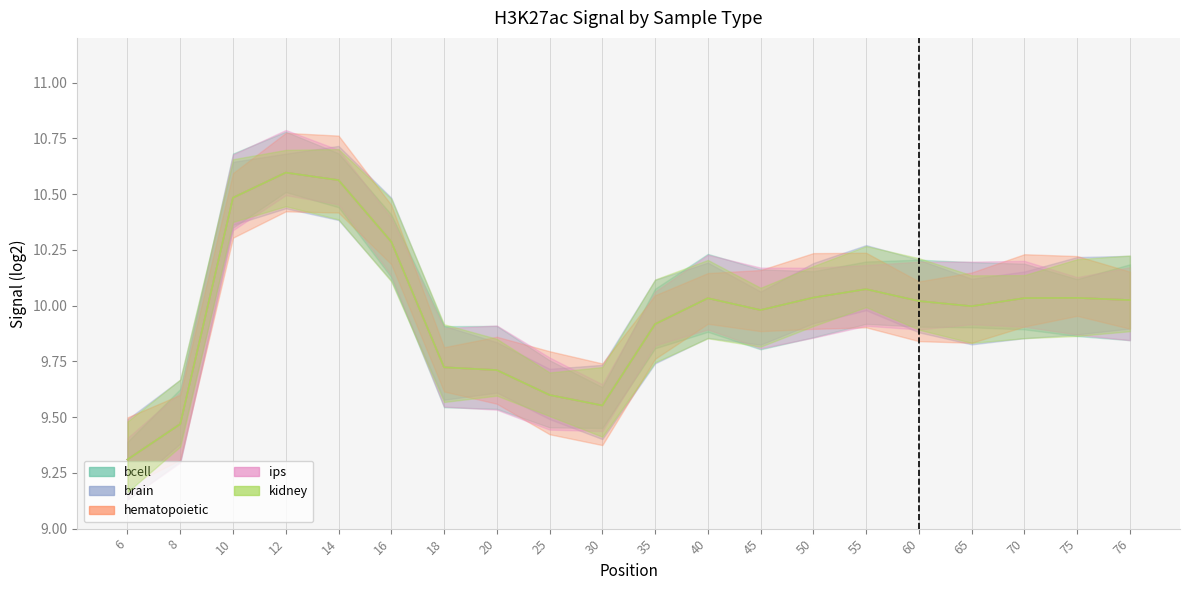

What are all the series names shown in the legend?

bcell, brain, hematopoietic, ips, kidney